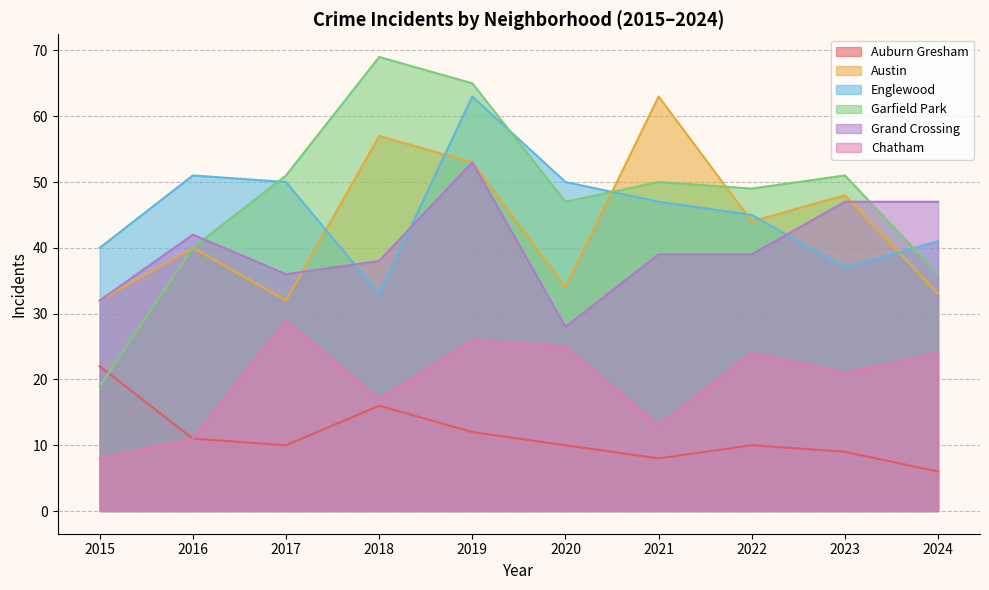

Reading left to right, list all the values displayed in this chart.

Auburn Gresham: 22	11	10	16	12	10	8	10	9	6
Austin: 32	40	32	57	53	34	63	44	48	33
Englewood: 40	51	50	33	63	50	47	45	37	41
Garfield Park: 19	40	51	69	65	47	50	49	51	36
Grand Crossing: 32	42	36	38	53	28	39	39	47	47
Chatham: 8	11	29	17	26	25	13	24	21	24